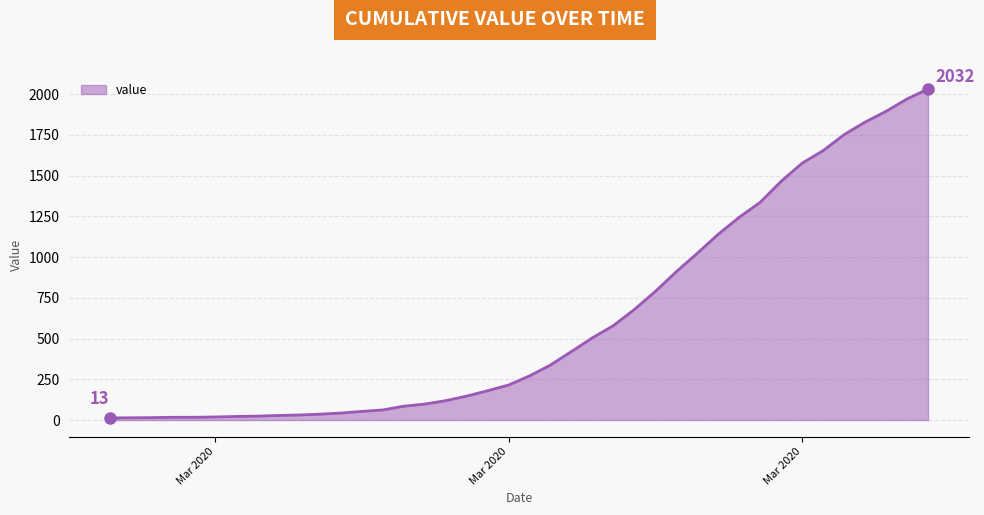

What is the maximum value shown in the chart?

2032